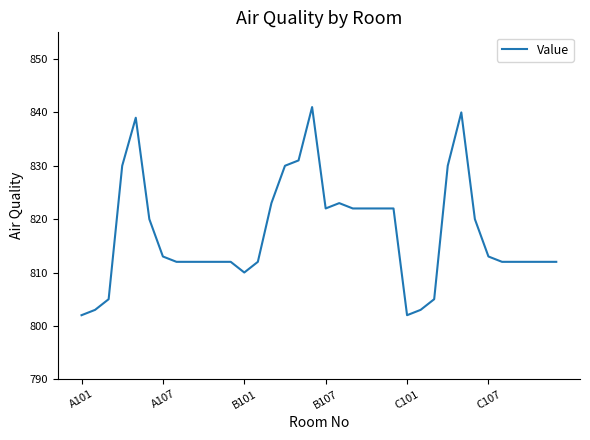

What is the smallest value displayed?

802